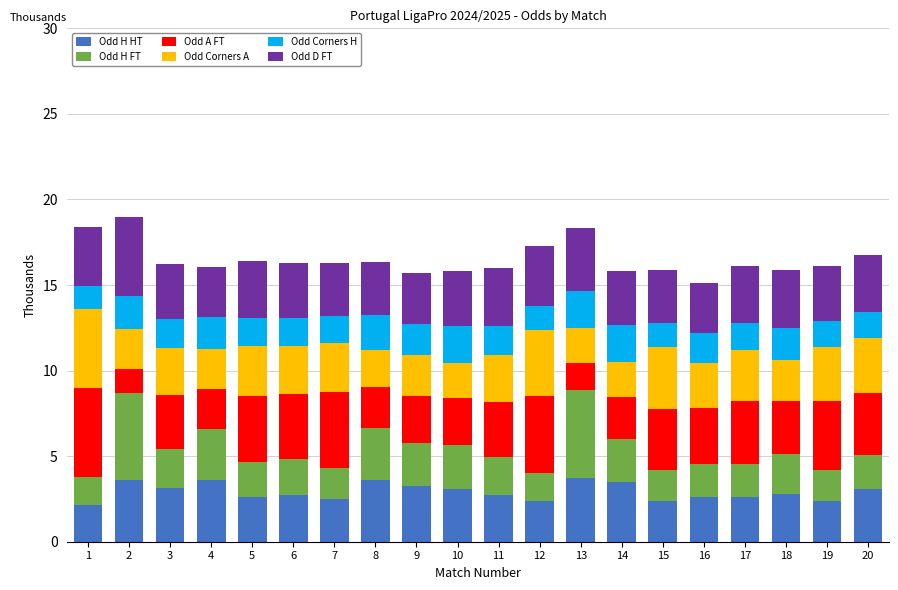

What is the minimum value for Odd H HT?

2.2